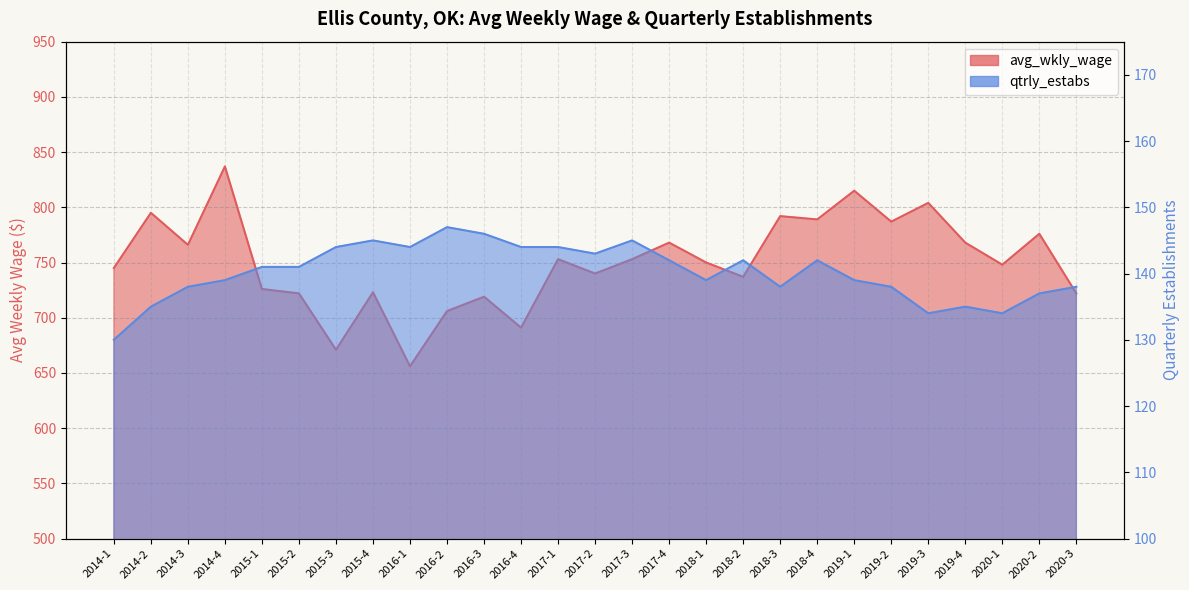

How many data points in avg_wkly_wage are less than 750?

13